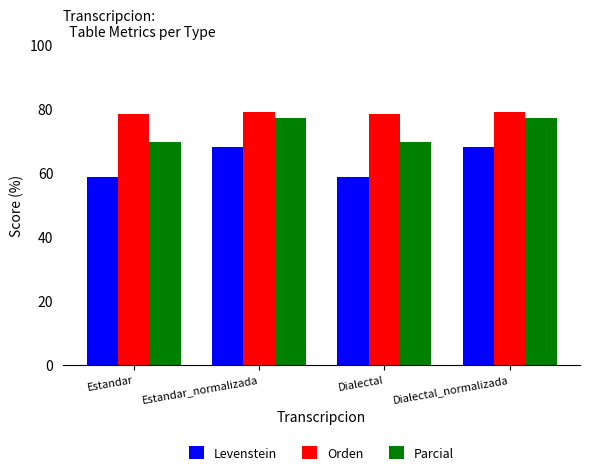

What is the total value across all series at Estandar_normalizada?

224.2